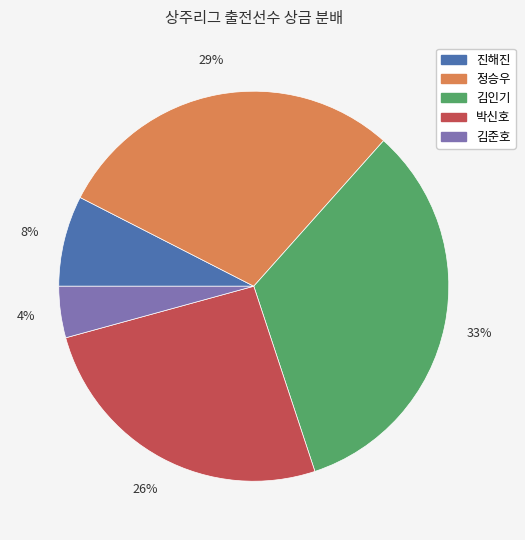

The 진해진 slice represents 14% of the pie. True or false?

False